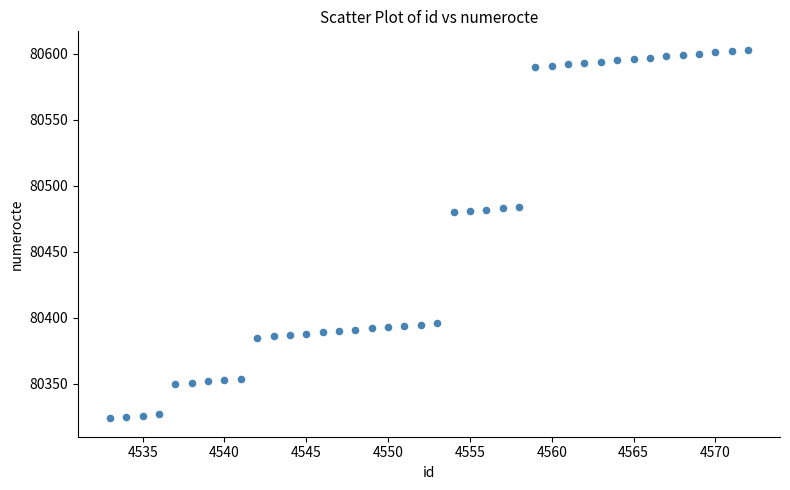

What is the range of Y values (max minus min)?

279